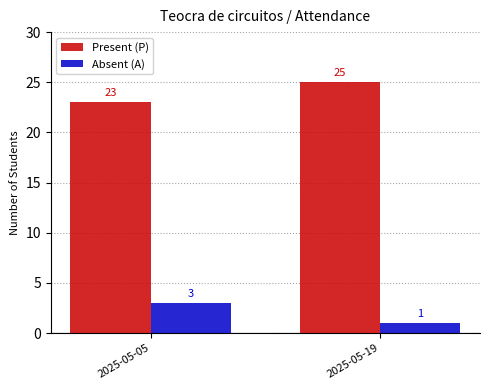

True or false: Present (P) has a value of 25 at 2025-05-19.

True